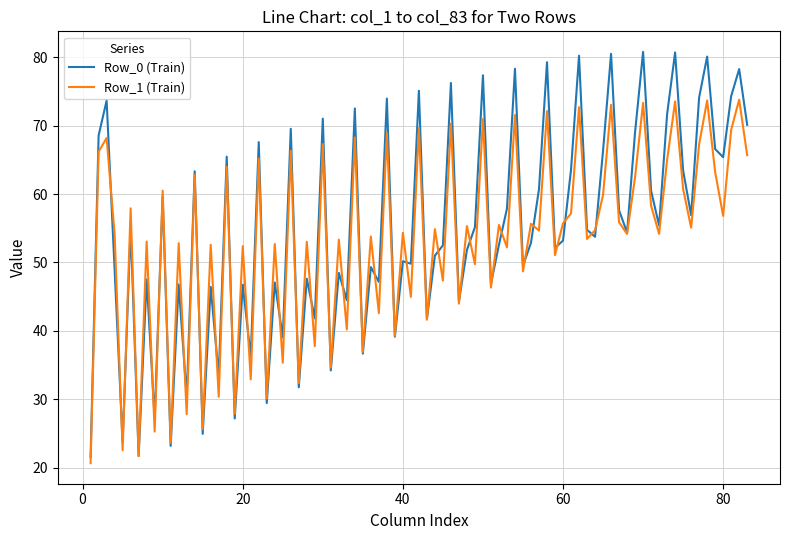

What is the maximum value for Row_1 (Train)?

73.8